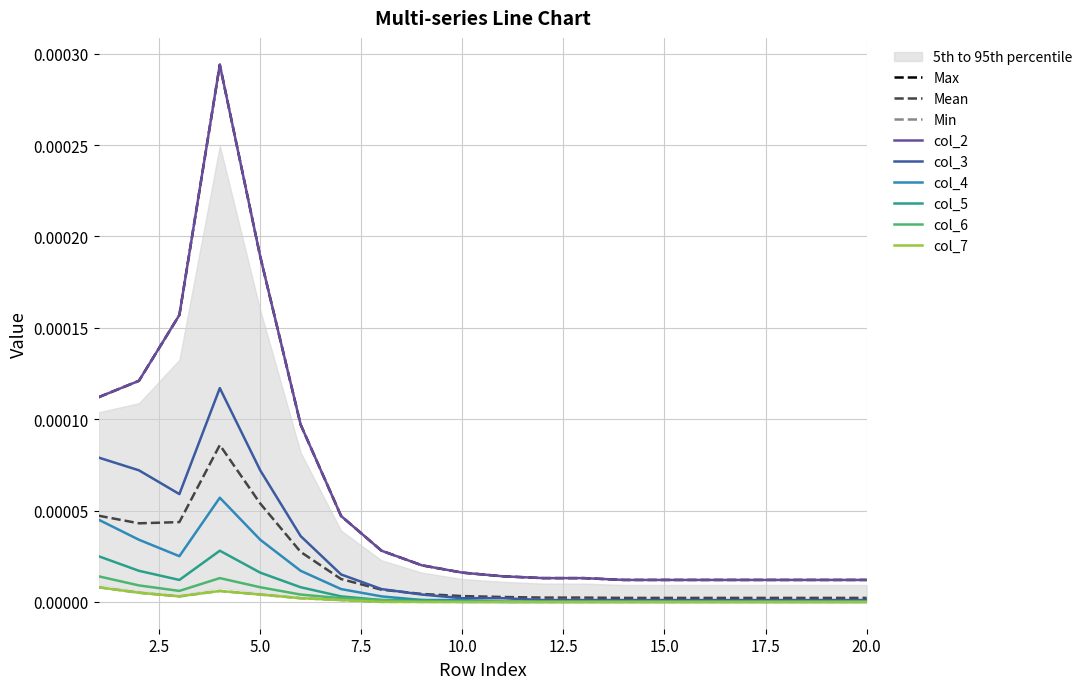

In col_7, how many points are lower than both neighbors (excluding endpoints)?

1